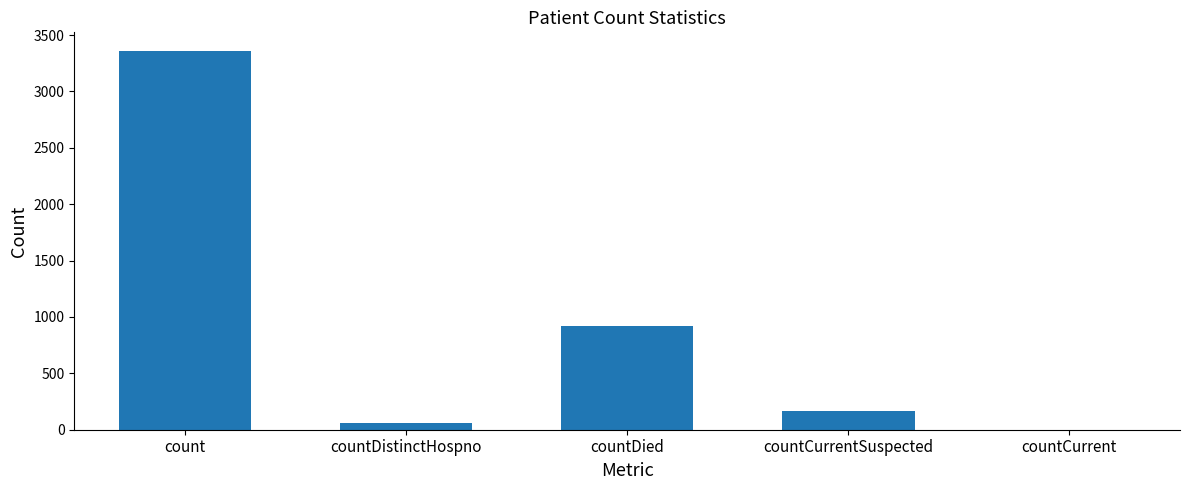

What is the maximum value shown in the chart?

3356